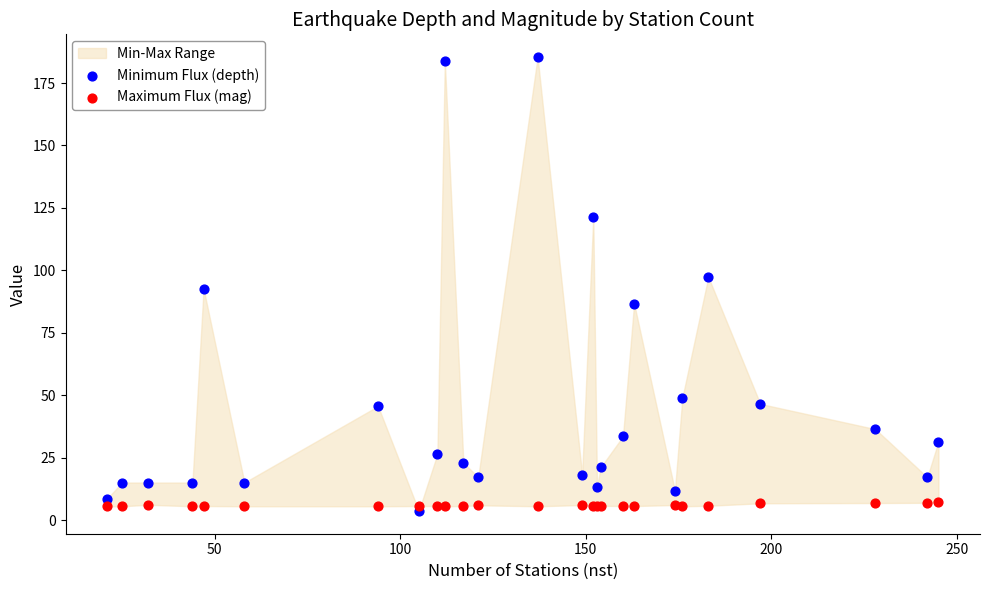

Which series has the largest Y range (max minus min)?

Minimum Flux (depth)